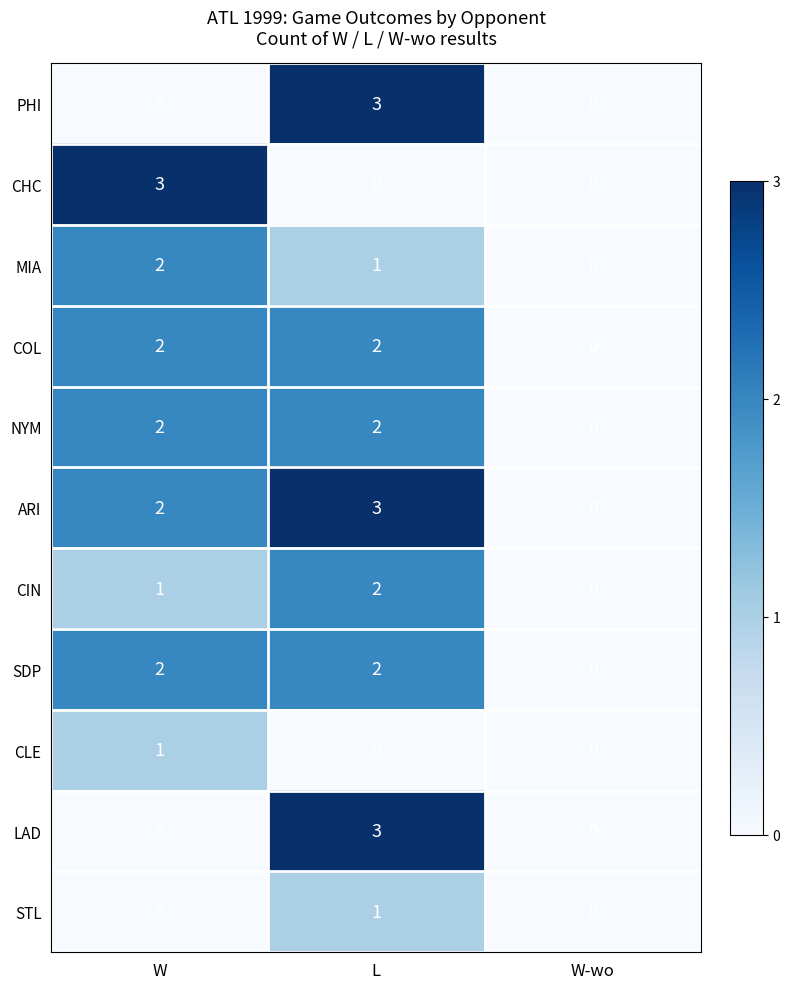

How many values in the NYM series are below 2?

1